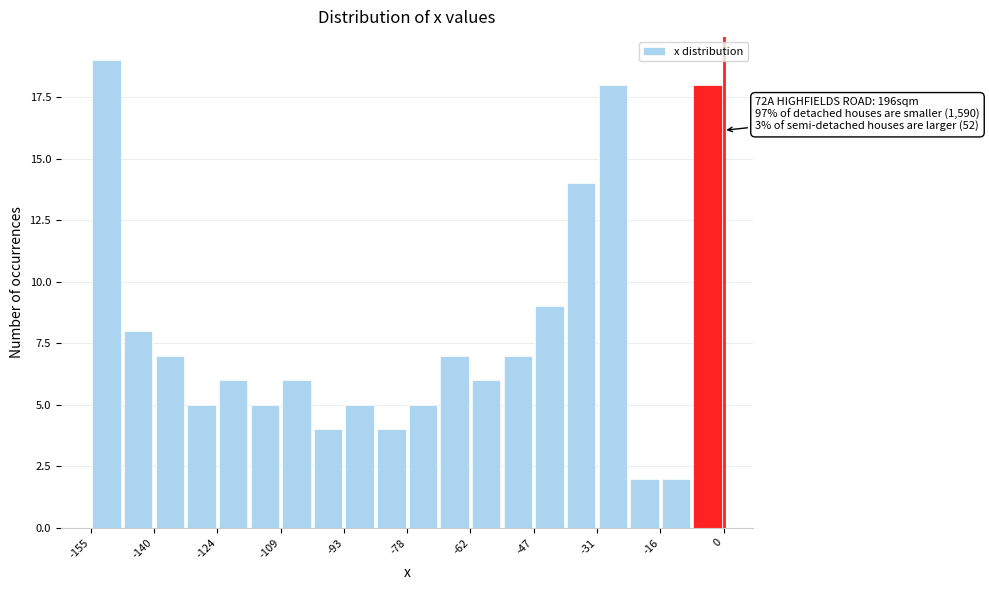

Read against the x-axis, roughly where is the centre of the tallest bar?

-152